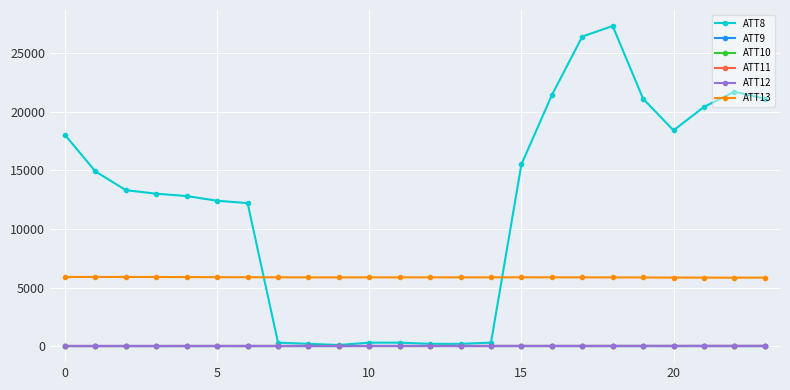

True or false: ATT12 and ATT13 intersect in this chart.

False